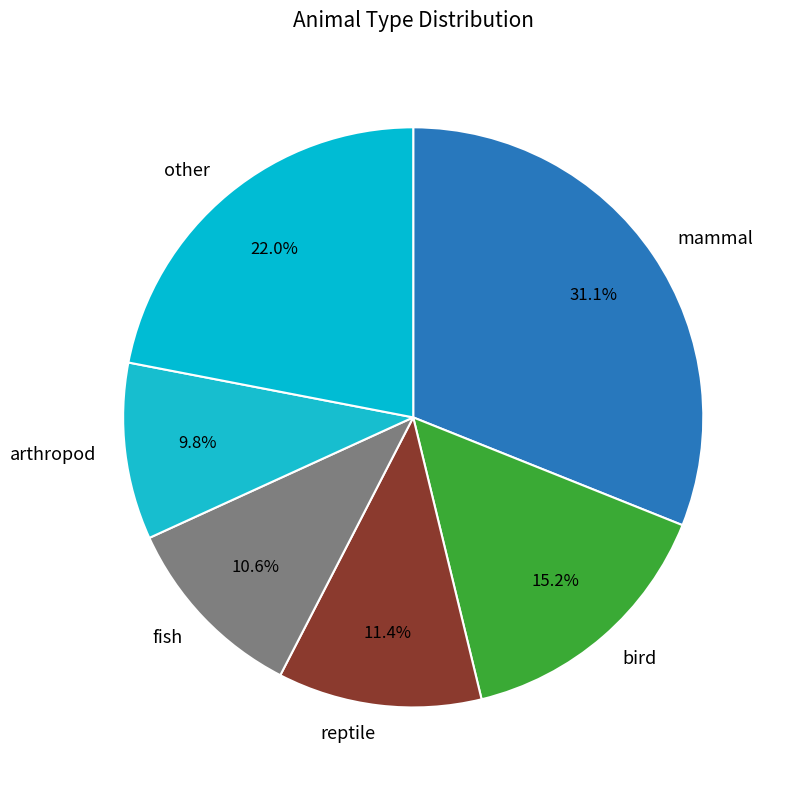

Does any single category account for the majority?

No